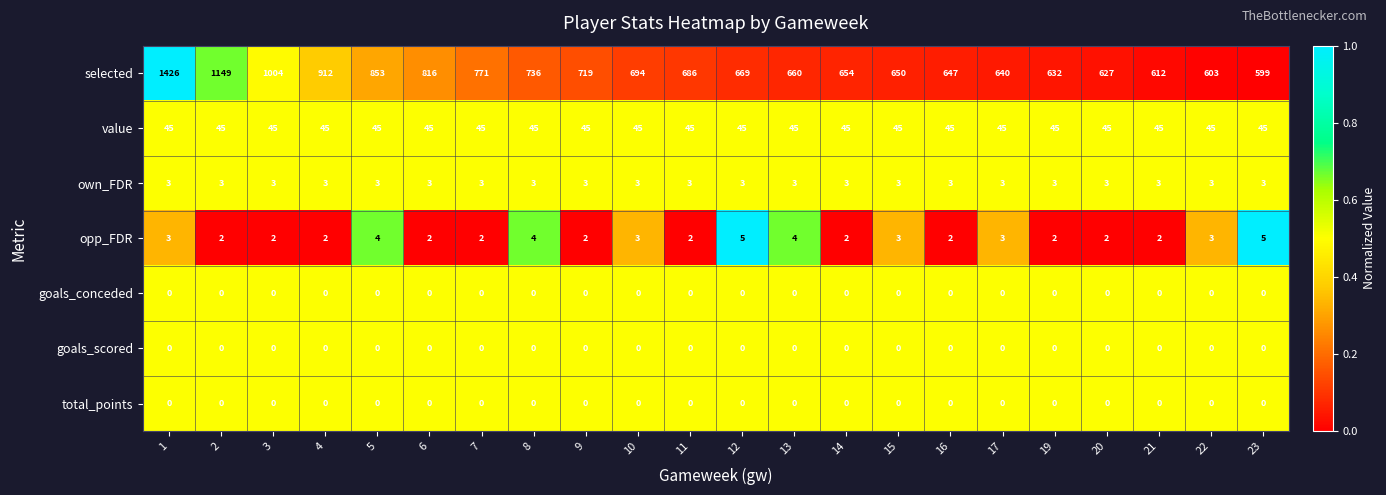

At which label does selected reach its minimum?

23